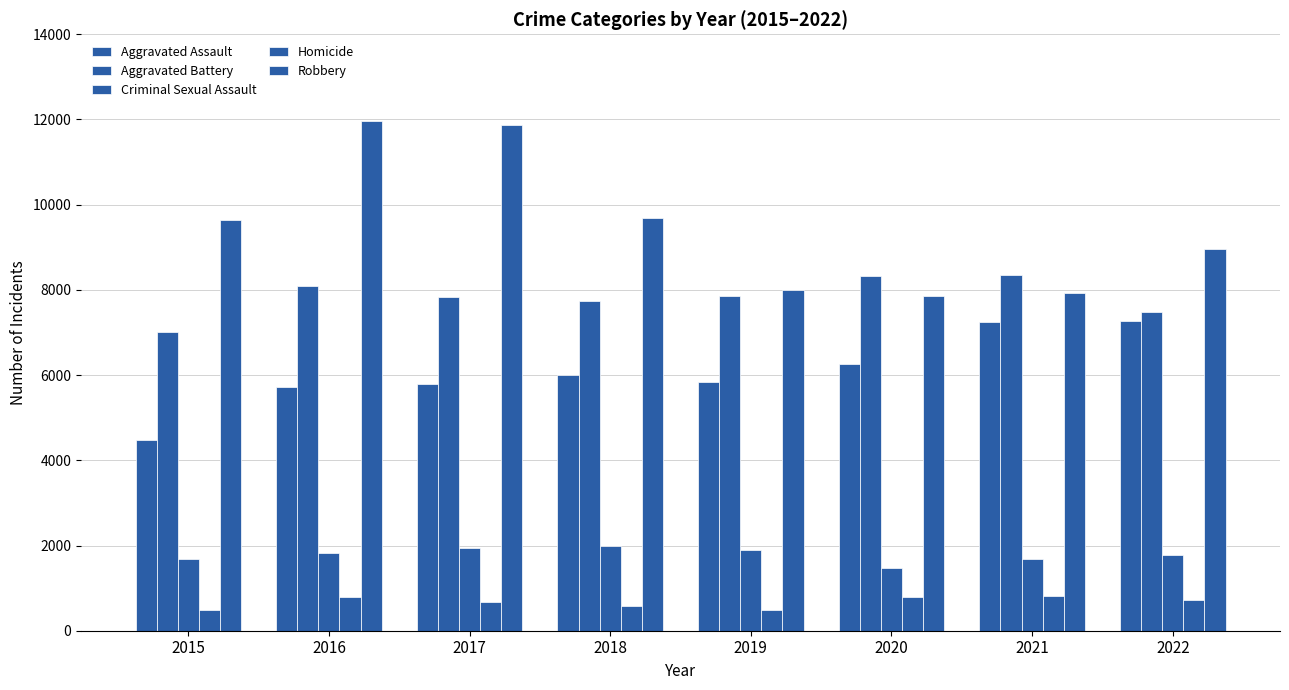

Where does the Robbery series first go above 9638?

2016